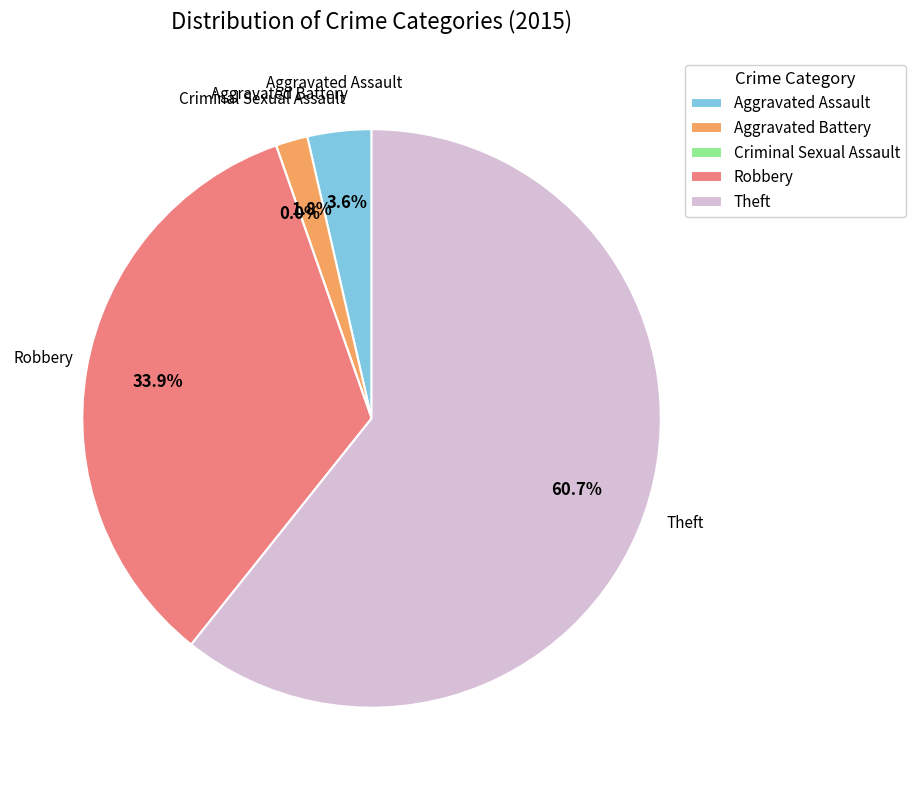

What is the ratio of the value at Robbery to the value at Aggravated Assault?

9.5